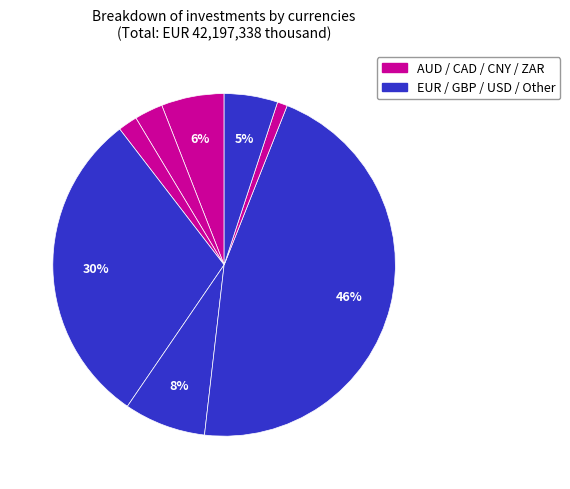

What is the smallest slice in the pie chart?

ZAR